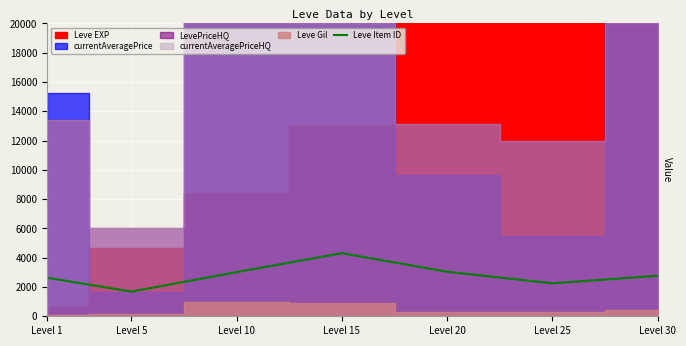

The chart shows a value of 1069 at Level 25. True or false?

False